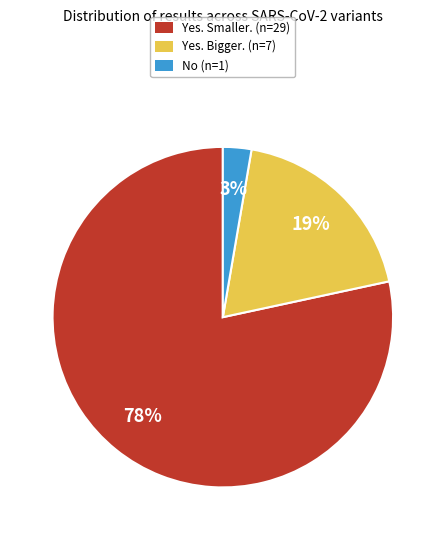

Do Yes. Bigger. and Yes. Smaller. together represent more than half of the pie?

Yes